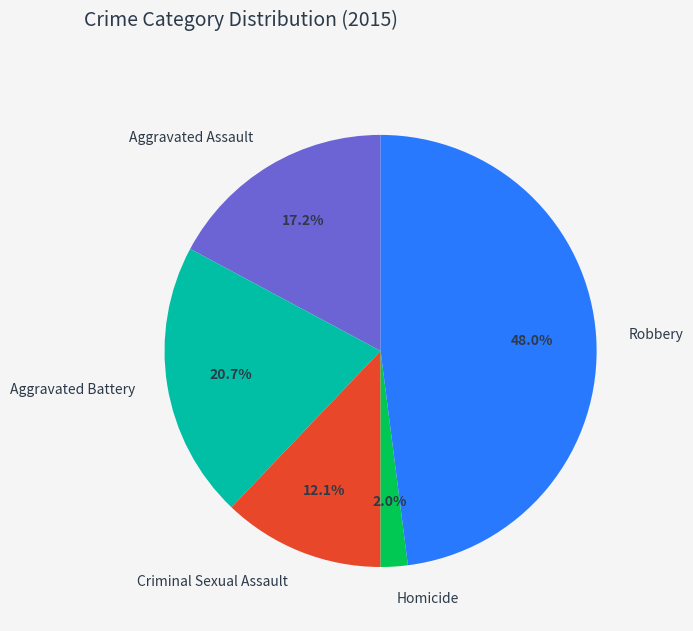

What is the total percentage of Criminal Sexual Assault and Robbery?

60.1%